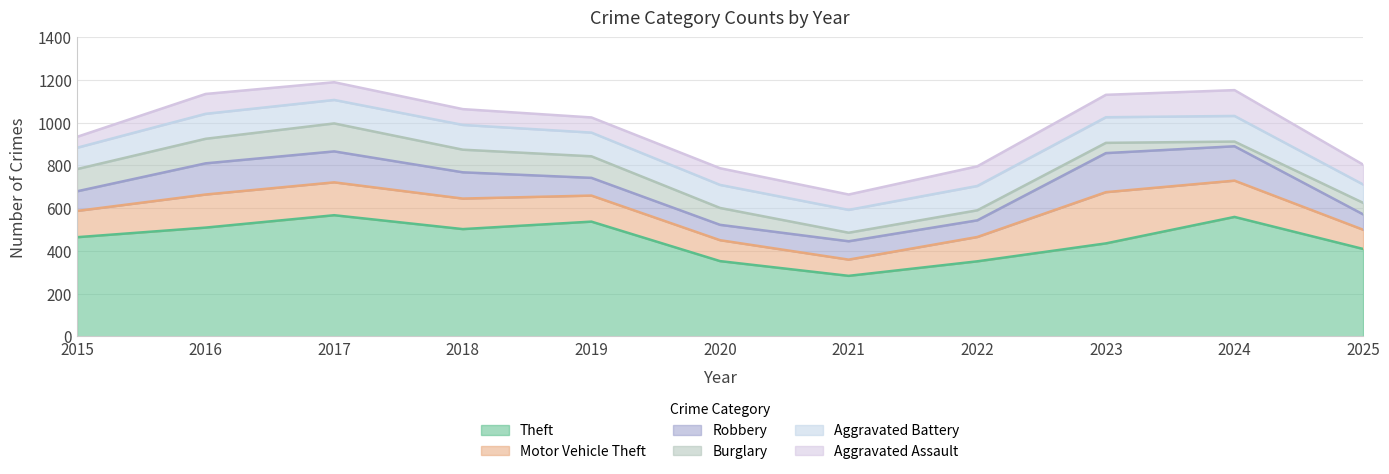

Which category has the highest value in the Motor Vehicle Theft series?

2023